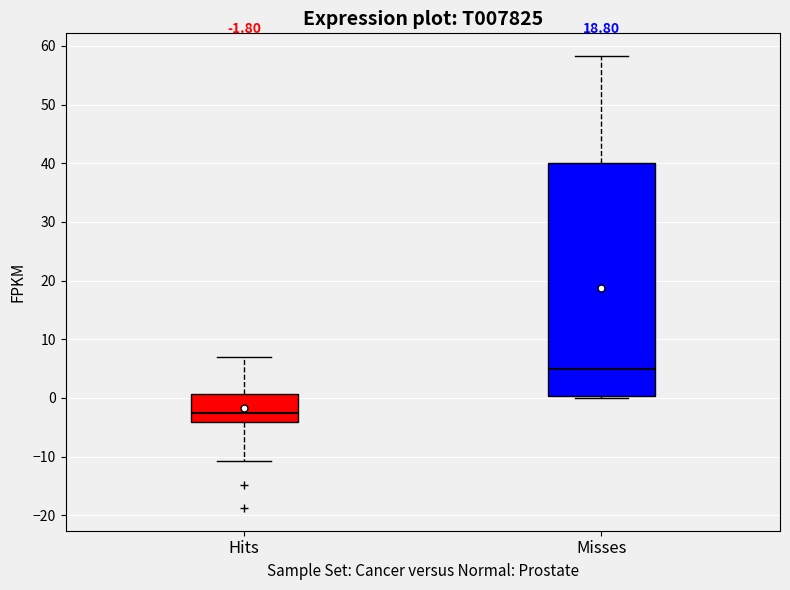

Comparing the boxes themselves (not the whiskers), which one is the tallest?

Misses